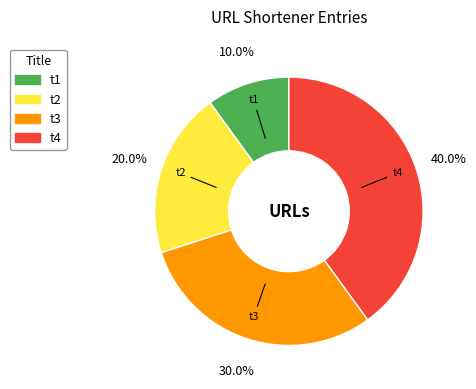

What is the smallest slice in the pie chart?

t1